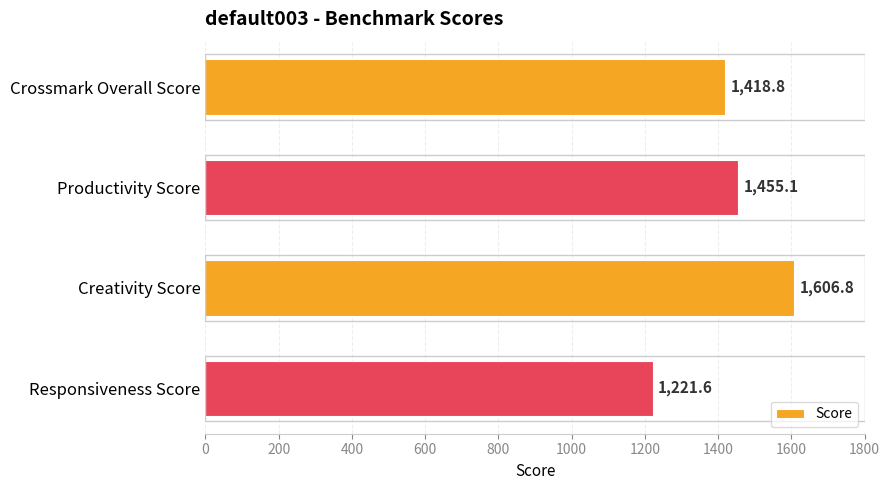

List the labels in order of value, smallest first.

Responsiveness Score, Crossmark Overall Score, Productivity Score, Creativity Score